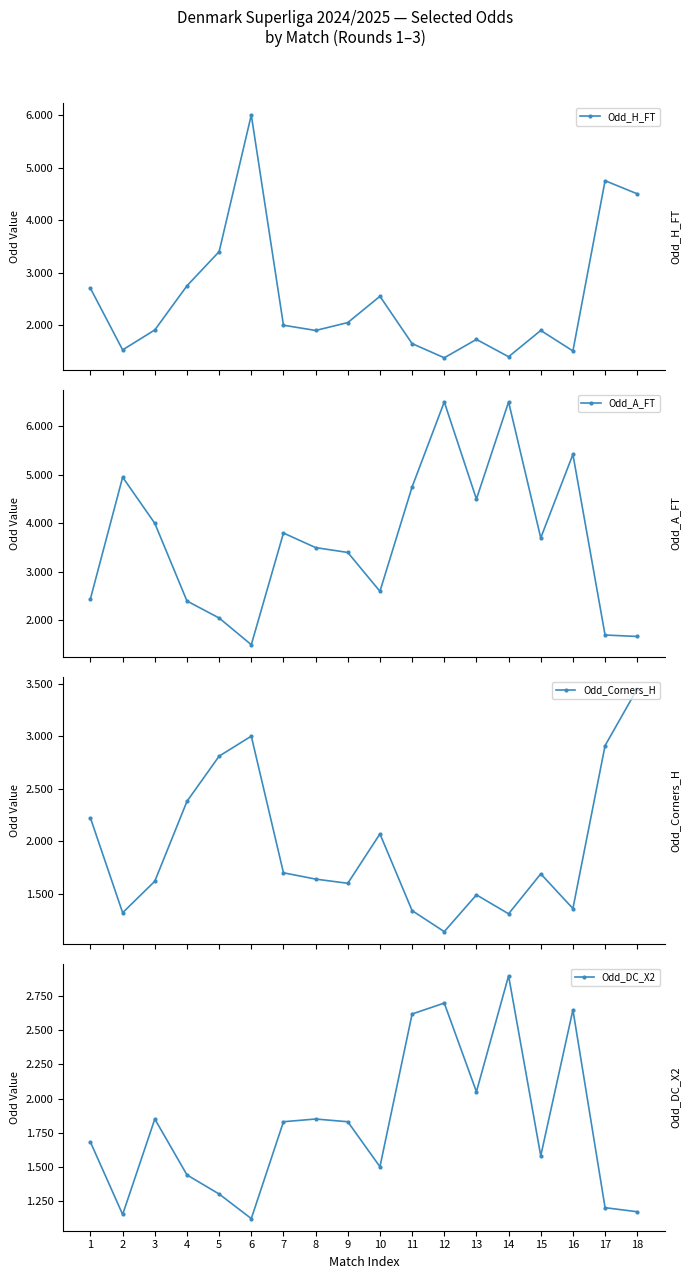

What value does the Odd_A_FT series have at 8?

3.5